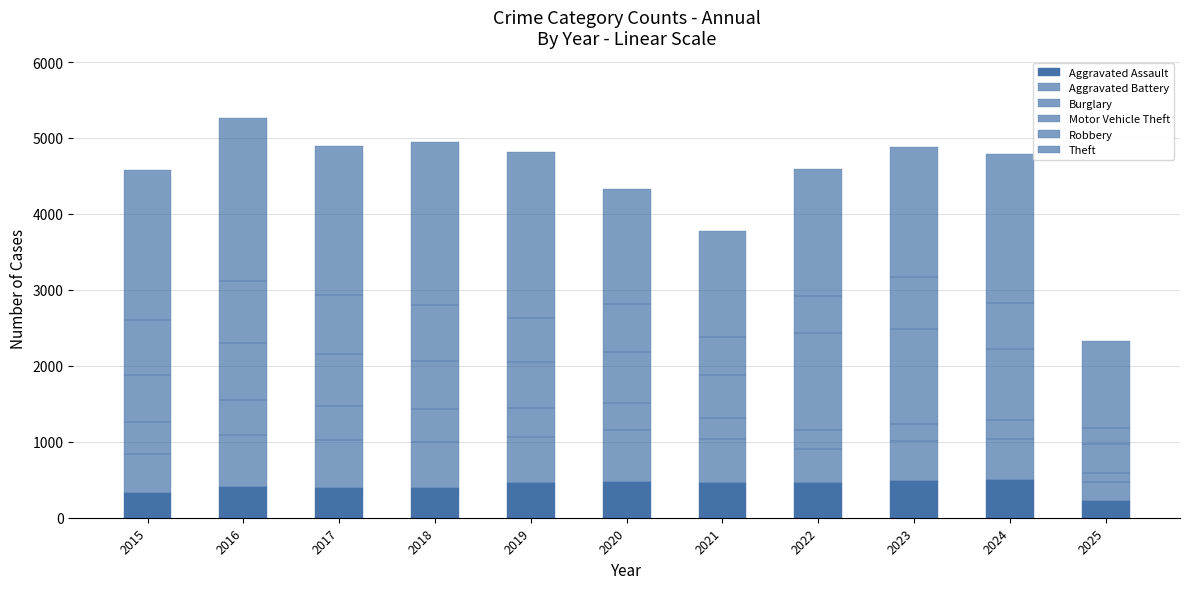

Rank the series at 2016 from lowest to highest value.

Aggravated Assault, Burglary, Aggravated Battery, Motor Vehicle Theft, Robbery, Theft